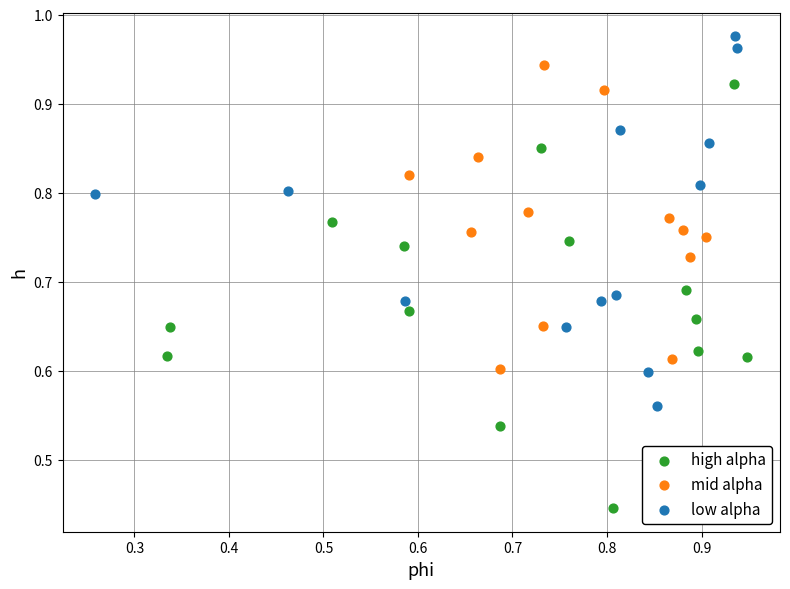

Which series contains the highest Y value?

low alpha